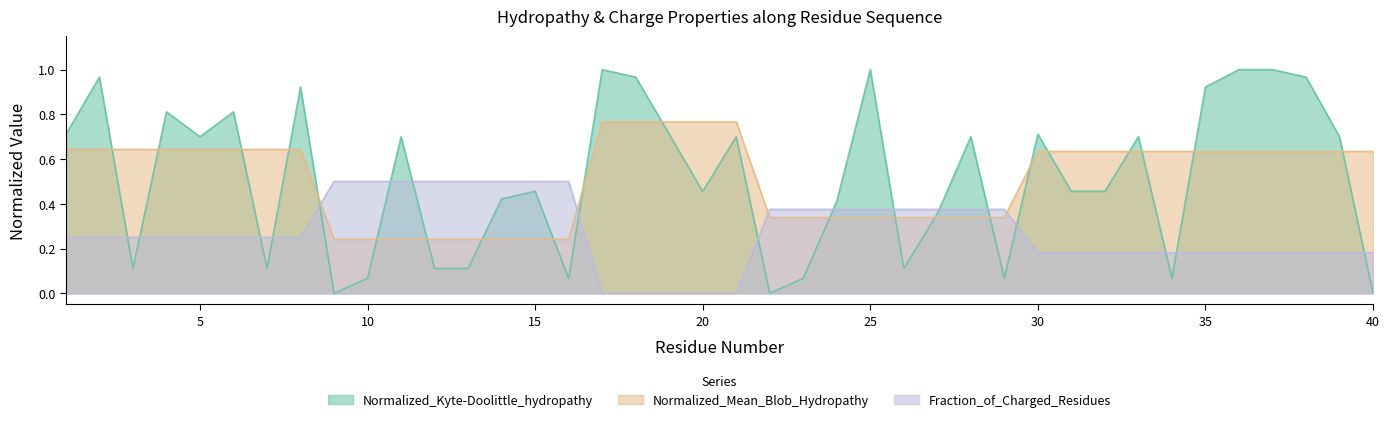

Reading left to right, what are all the values shown in this chart?

Normalized_Kyte-Doolittle_hydropathy: 0.7	1.0	0.1	0.8	0.7	0.8	0.1	0.9	0.0	0.1	0.7	0.1	0.1	0.4	0.5	0.1	1.0	1.0	0.7	0.5	0.7	0.0	0.1	0.4	1.0	0.1	0.4	0.7	0.1	0.7	0.5	0.5	0.7	0.1	0.9	1.0	1.0	1.0	0.7	0.0
Normalized_Mean_Blob_Hydropathy: 0.6	0.6	0.6	0.6	0.6	0.6	0.6	0.6	0.2	0.2	0.2	0.2	0.2	0.2	0.2	0.2	0.8	0.8	0.8	0.8	0.8	0.3	0.3	0.3	0.3	0.3	0.3	0.3	0.3	0.6	0.6	0.6	0.6	0.6	0.6	0.6	0.6	0.6	0.6	0.6
Fraction_of_Charged_Residues: 0.2	0.2	0.2	0.2	0.2	0.2	0.2	0.2	0.5	0.5	0.5	0.5	0.5	0.5	0.5	0.5	0.0	0.0	0.0	0.0	0.0	0.4	0.4	0.4	0.4	0.4	0.4	0.4	0.4	0.2	0.2	0.2	0.2	0.2	0.2	0.2	0.2	0.2	0.2	0.2